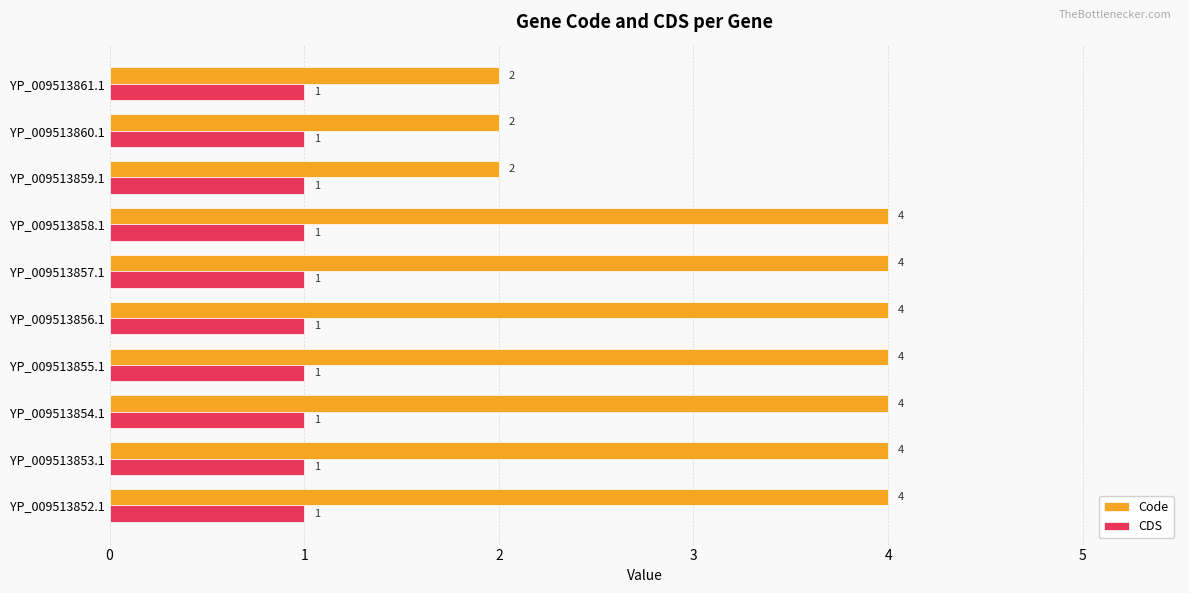

At how many categories does at least one series exceed 1?

10